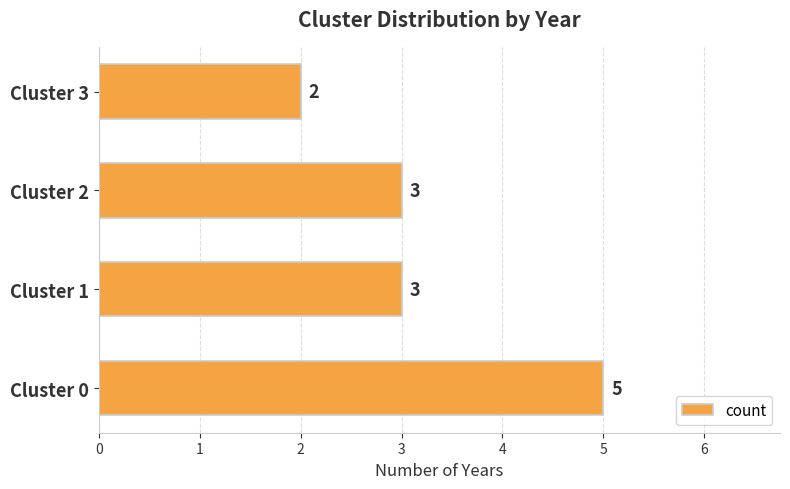

Reading bottom to top, transcribe all the data shown in this chart.

5	3	3	2